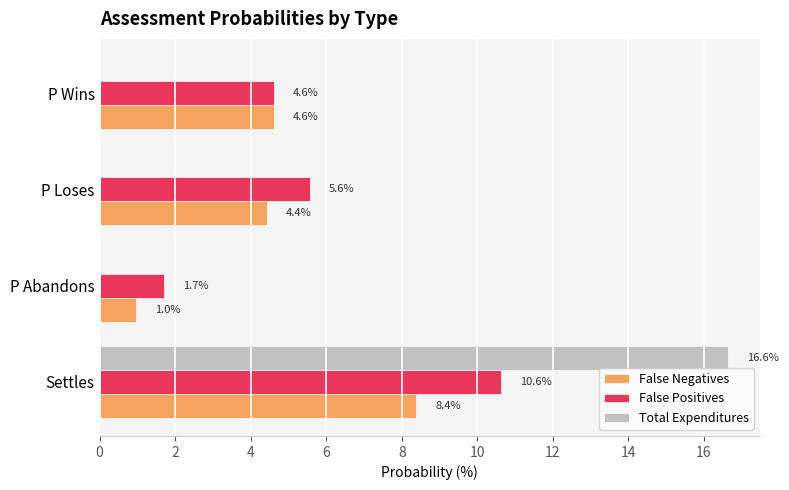

At which category is the sum across all series the highest?

Settles